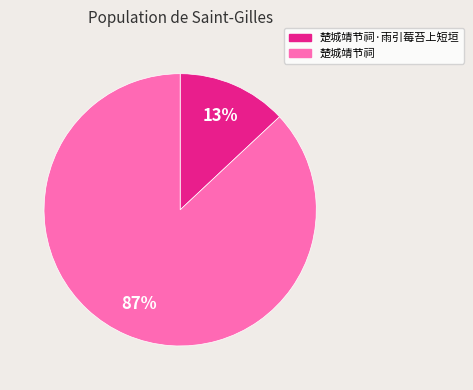

What is the largest slice in the pie chart?

楚城靖节祠